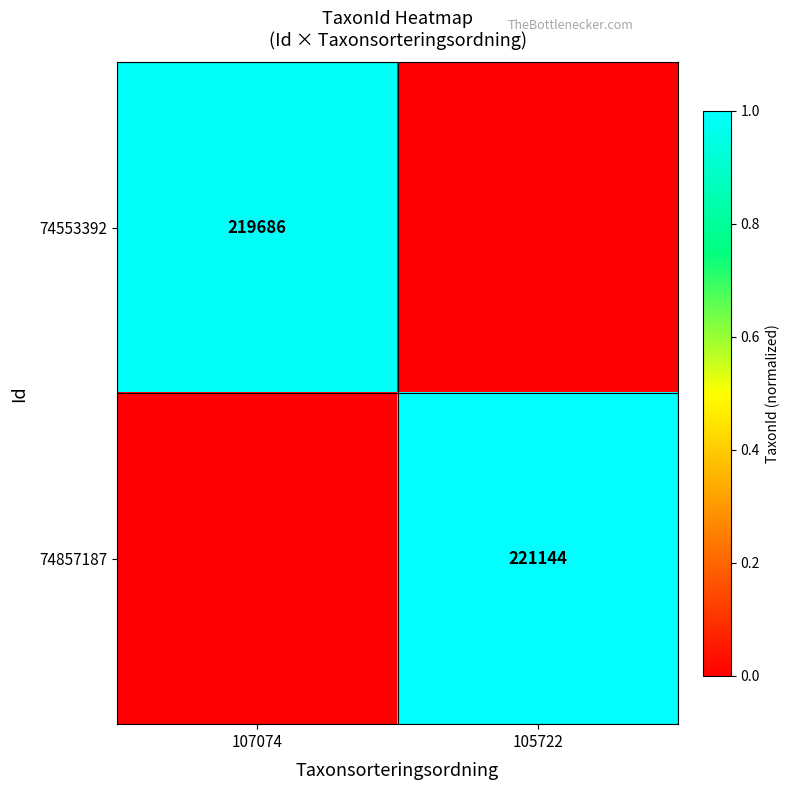

Is it true that 74857187 equals 221144 at 105722?

True